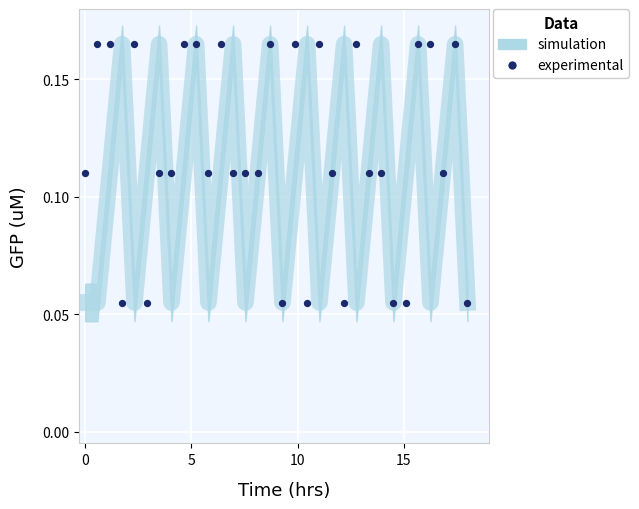

What is the range of X values (max minus min)?

18.0